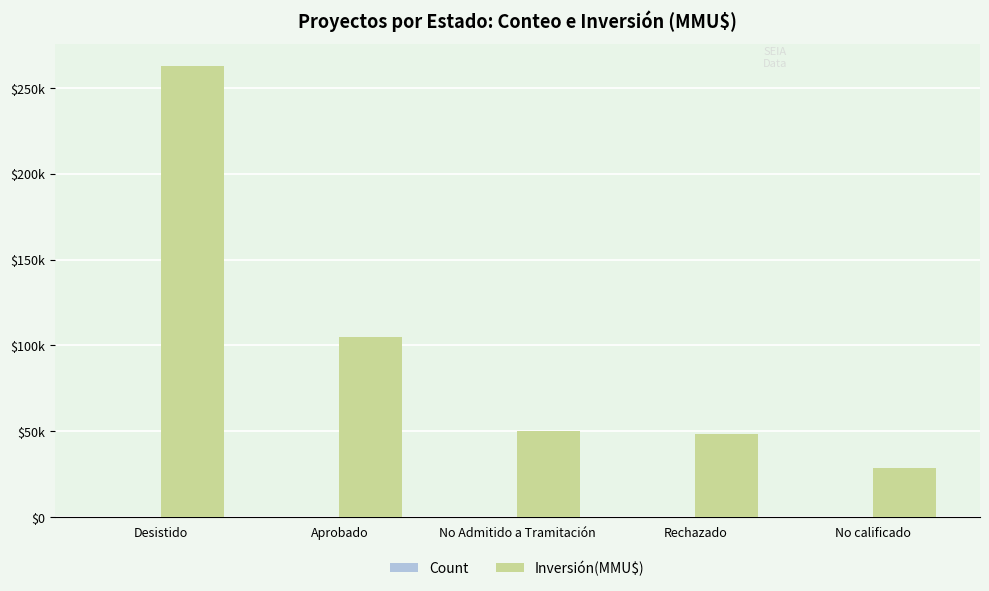

At which category is the sum across all series the highest?

Desistido